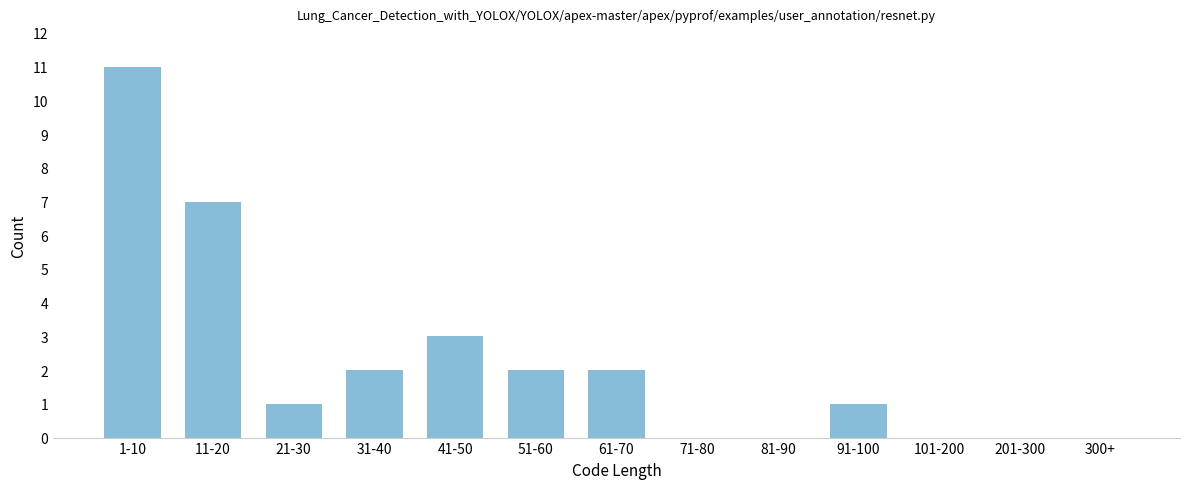

Reading left to right, extract all data points from this chart.

1-10=11	11-20=7	21-30=1	31-40=2	41-50=3	51-60=2	61-70=2	71-80=0	81-90=0	91-100=1	101-200=0	201-300=0	300+=0